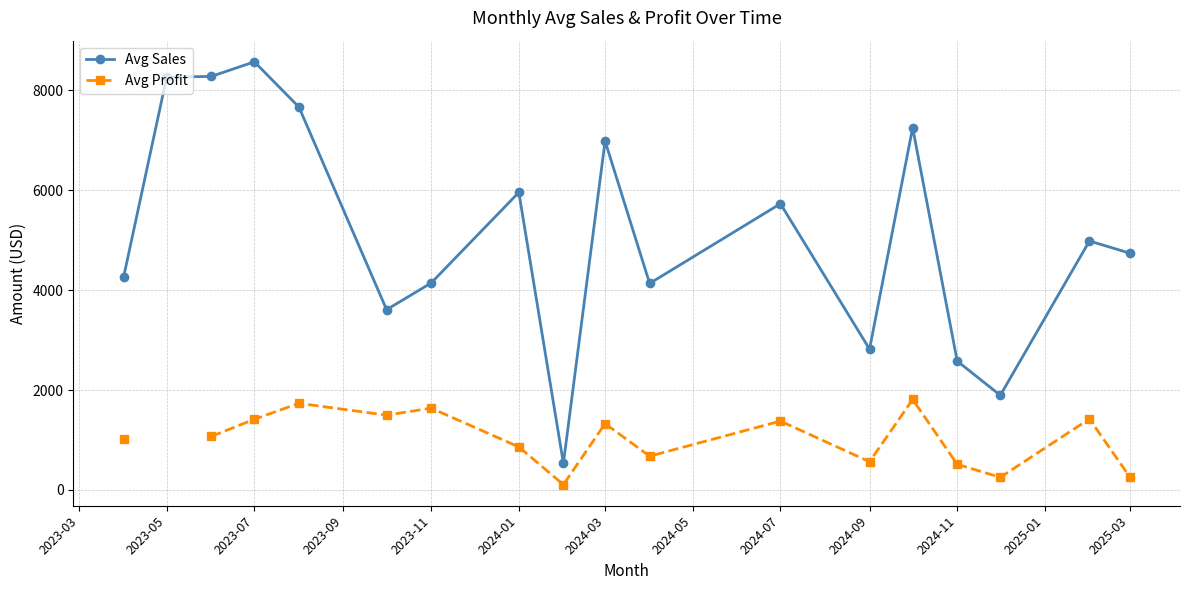

The value of Avg Sales at 2024-07 is 1330.3. True or false?

False